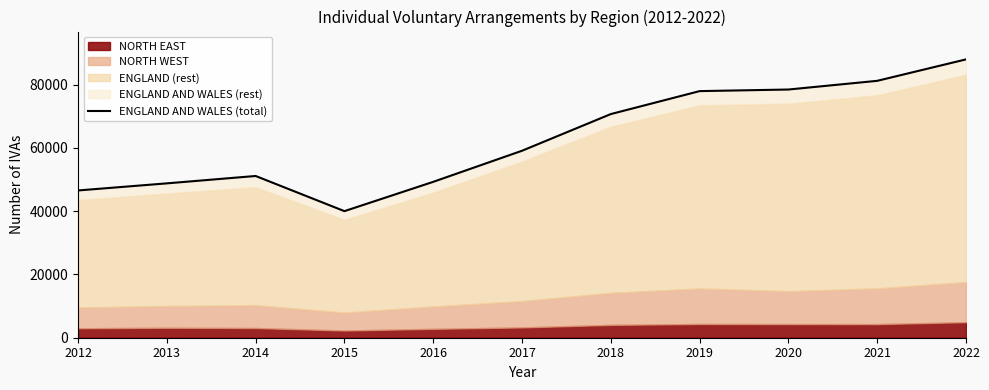

Between 2012 and 2016, which is larger?

2016